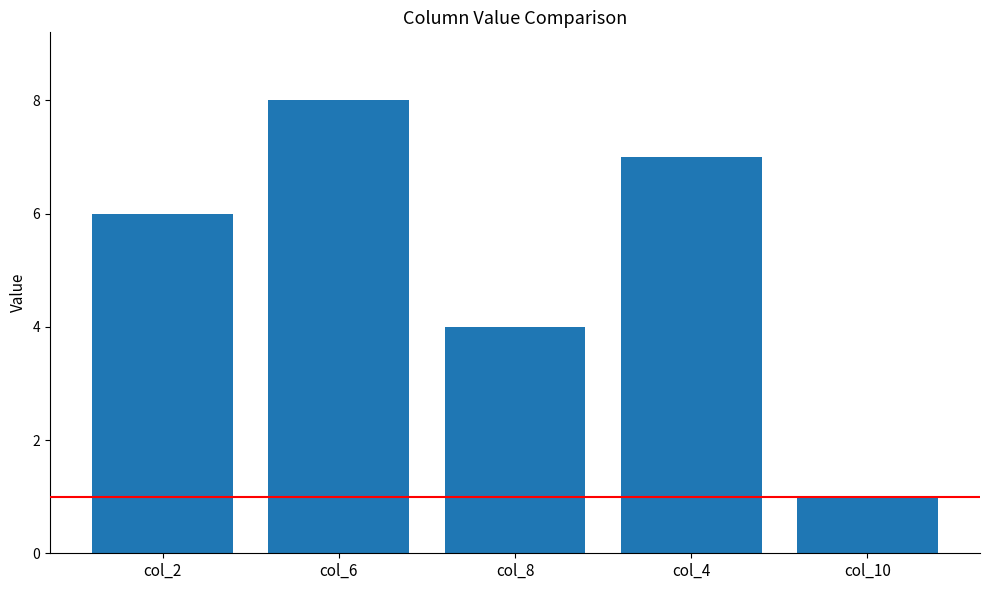

Rank the categories by value from lowest to highest.

col_10, col_8, col_2, col_4, col_6